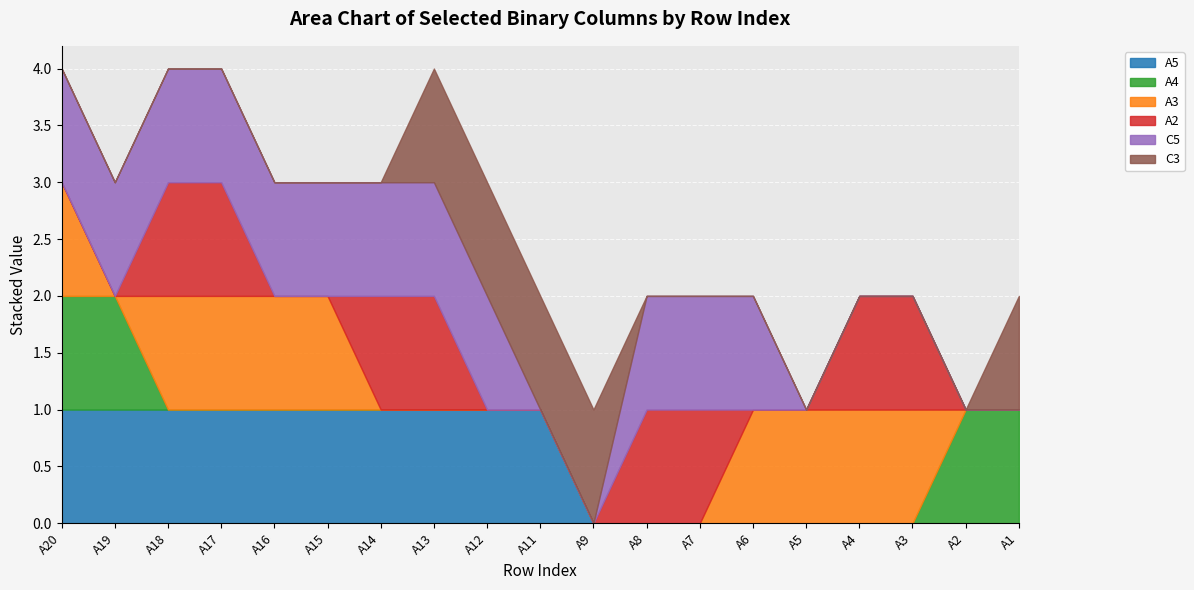

Where is A2 nearest to the value 0?

A20